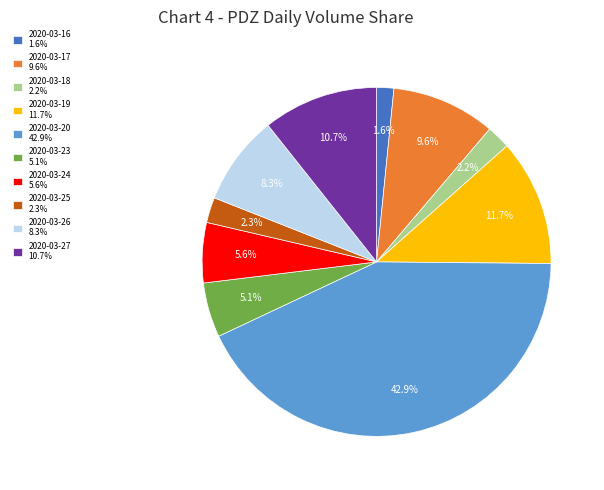

Count the number of slices in the pie.

10